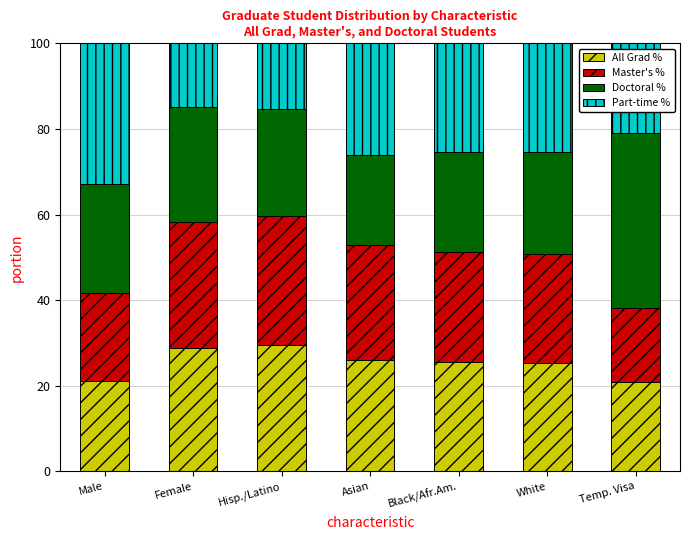

What is the total value across all series at White?

100.0